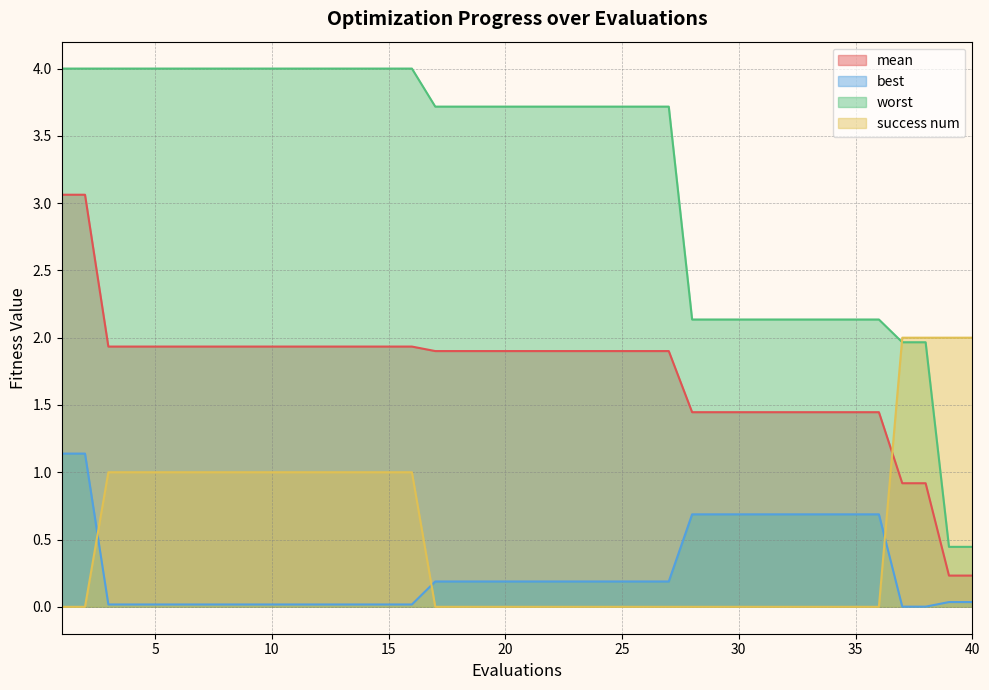

How many values in the worst series are below 3?

13